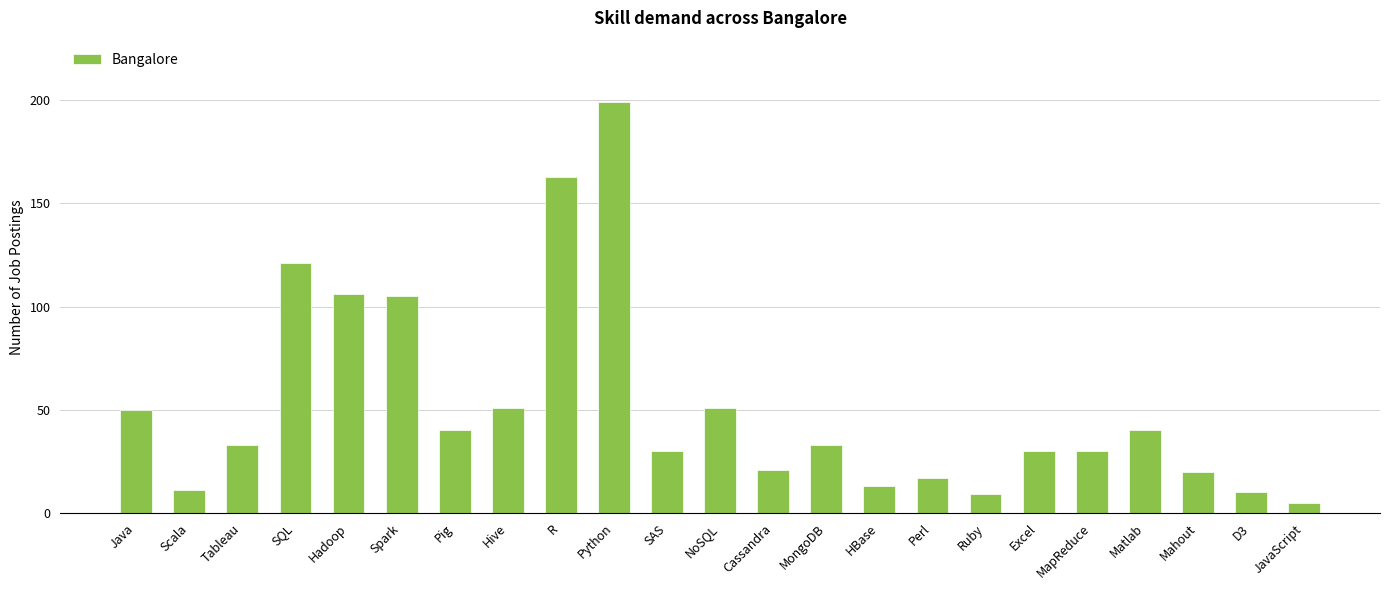

What is the minimum value shown in the chart?

5